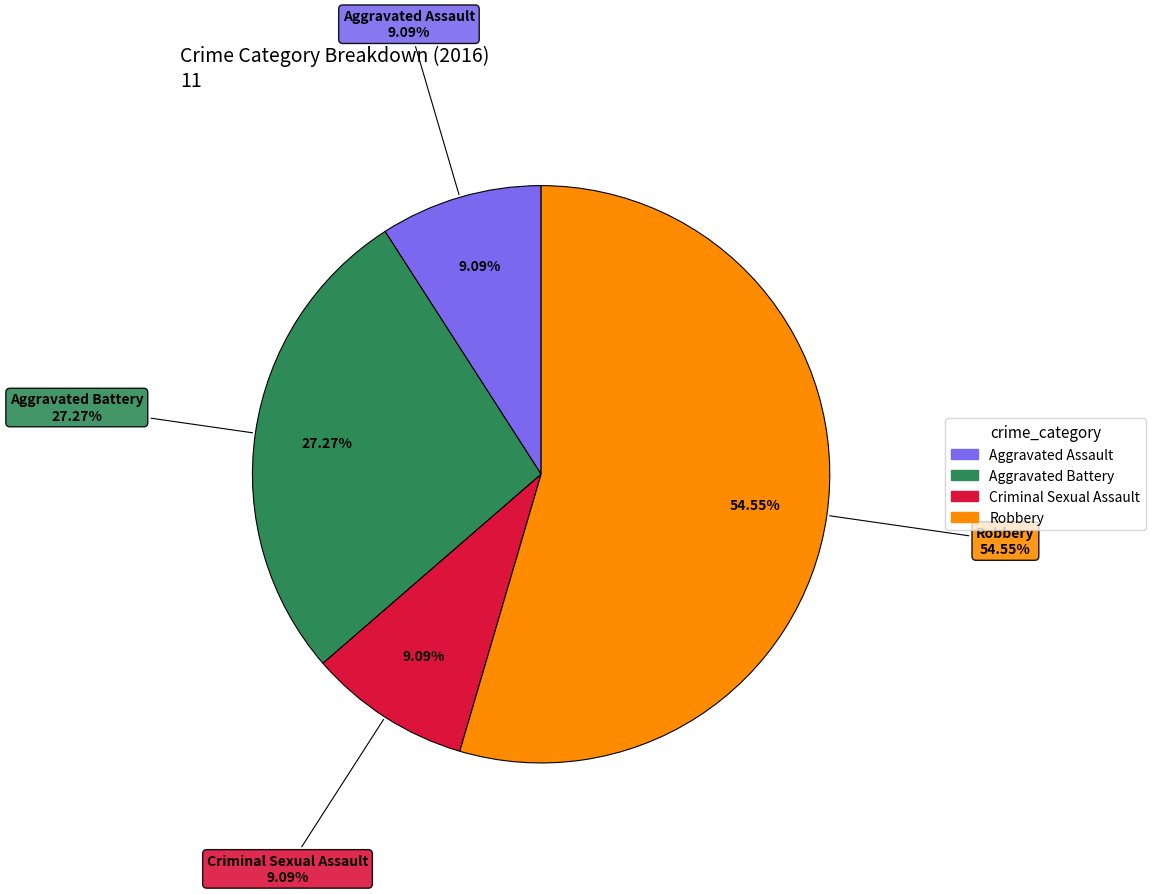

What portion of the pie excludes Aggravated Battery?

72.7%